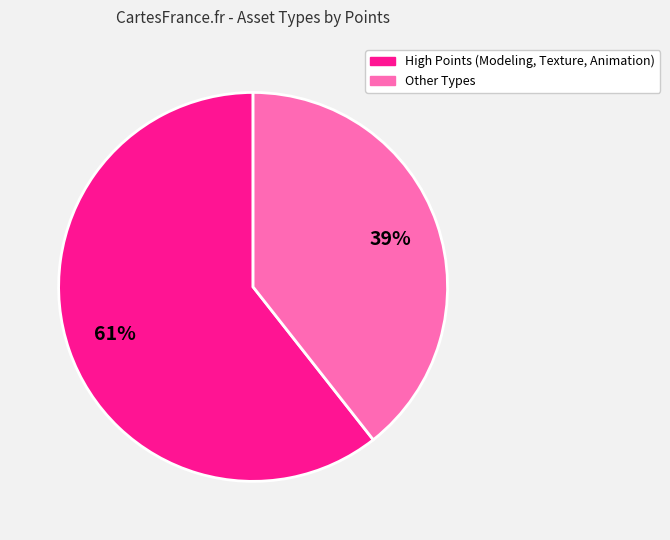

To the nearest percent, what is the average slice percentage?

50%